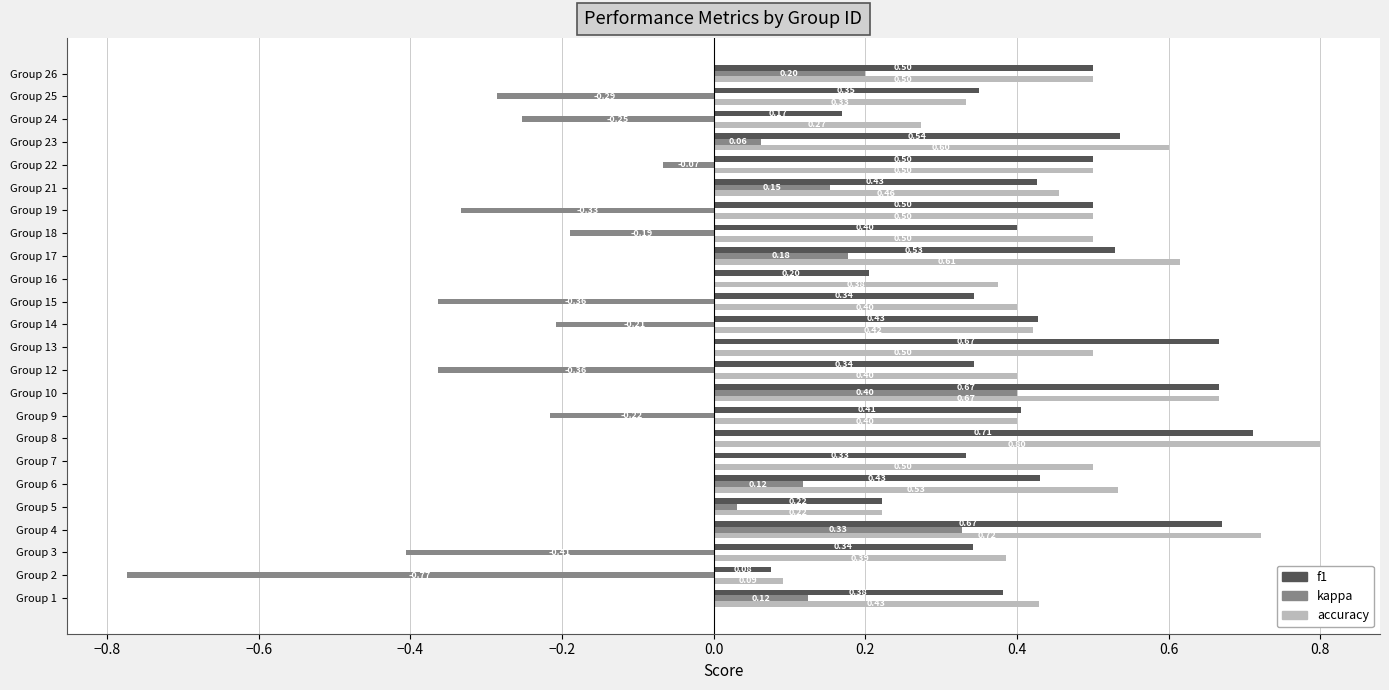

Between Group 18 and Group 21, which series saw the biggest shift?

kappa